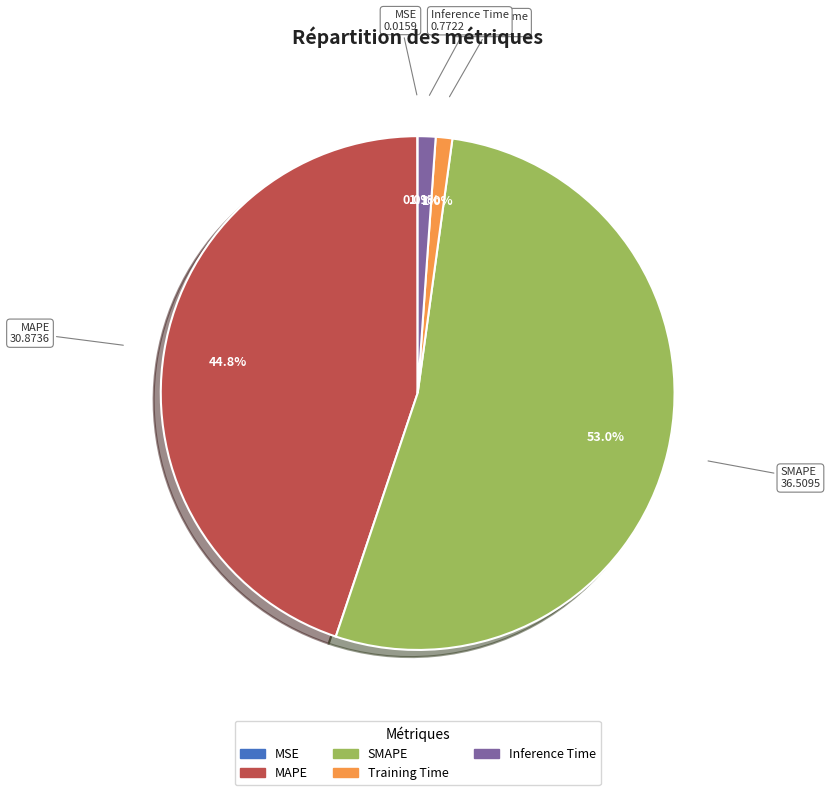

Is it true that Training Time is 1% of the pie?

True